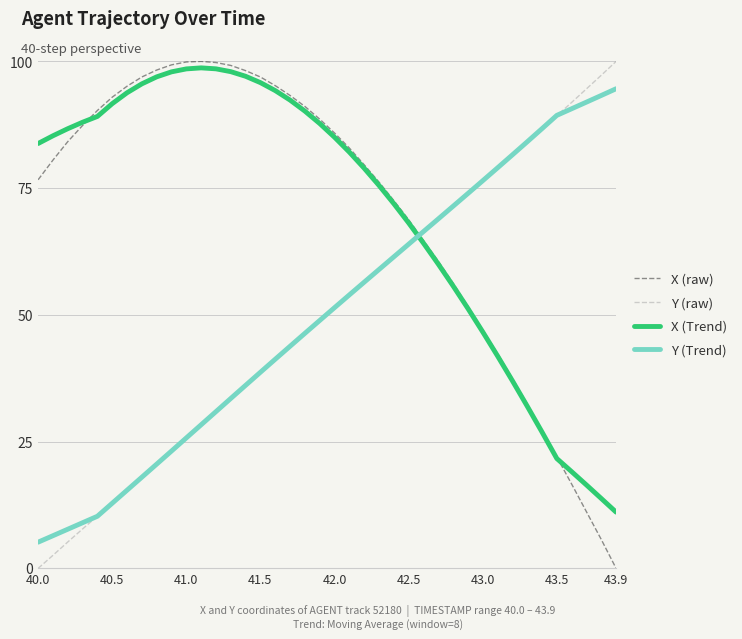

What is the maximum value for X (Trend)?

98.7